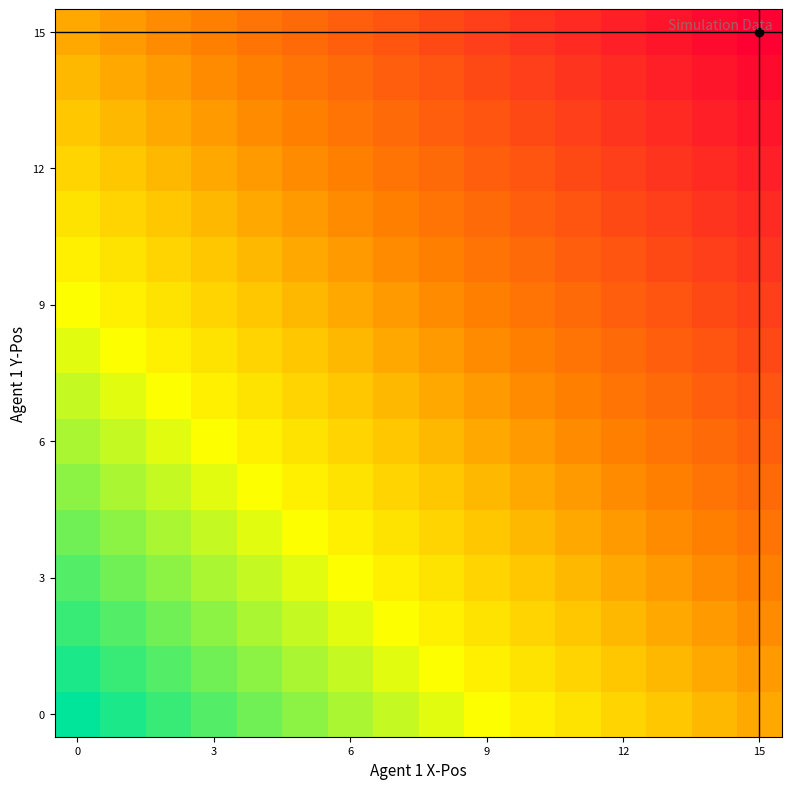

At which category is the sum across all series the highest?

15